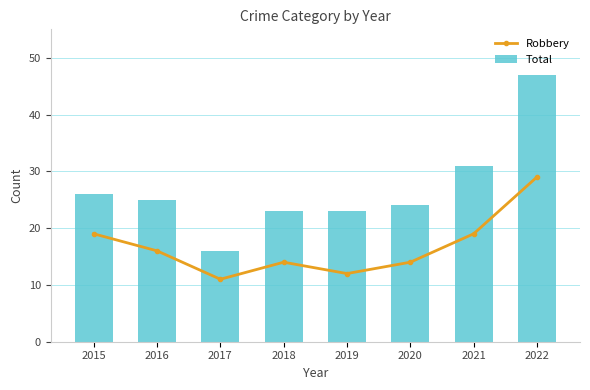

What is the total value across all series at 2017?

27